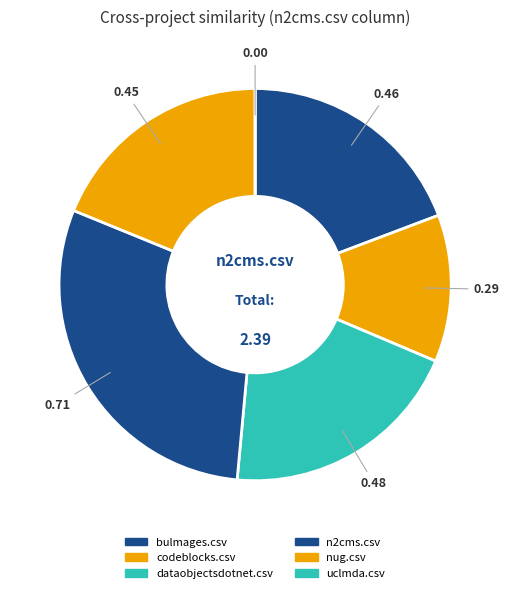

What is the total percentage of bulmages.csv and nug.csv?

38.1%